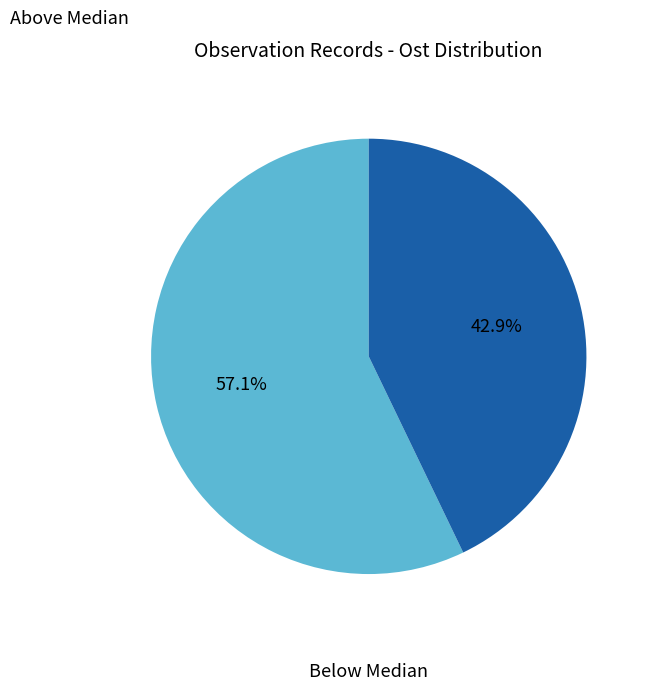

Is there a majority slice in this chart?

Yes